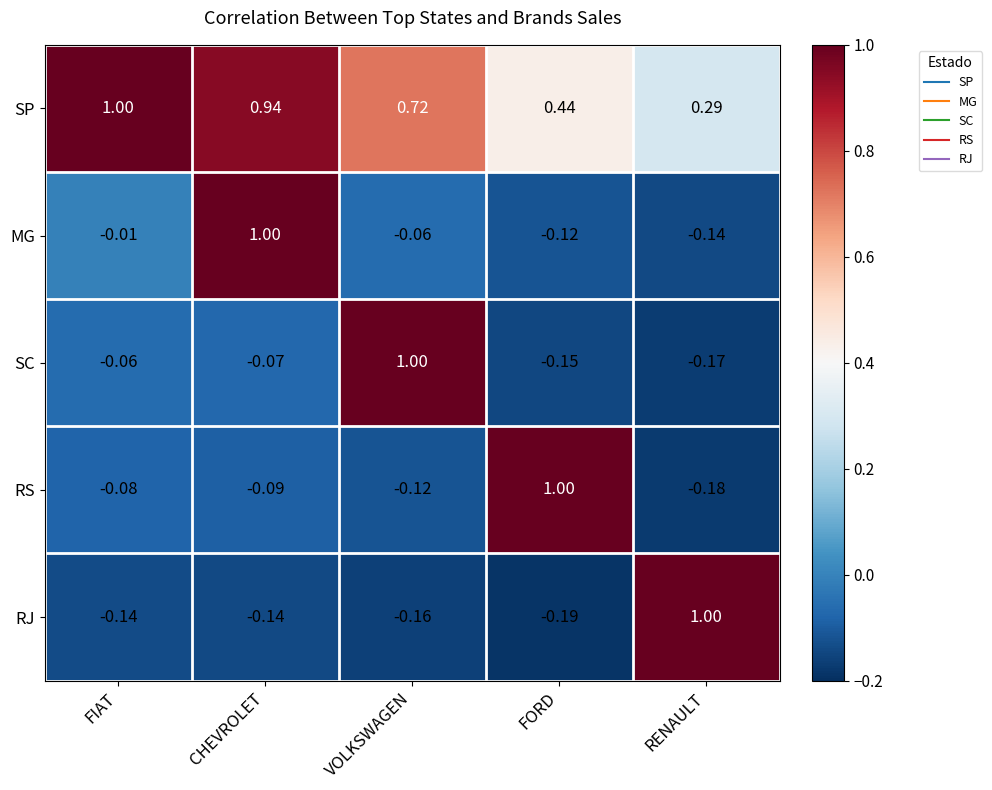

At which category is the sum across all series the highest?

CHEVROLET